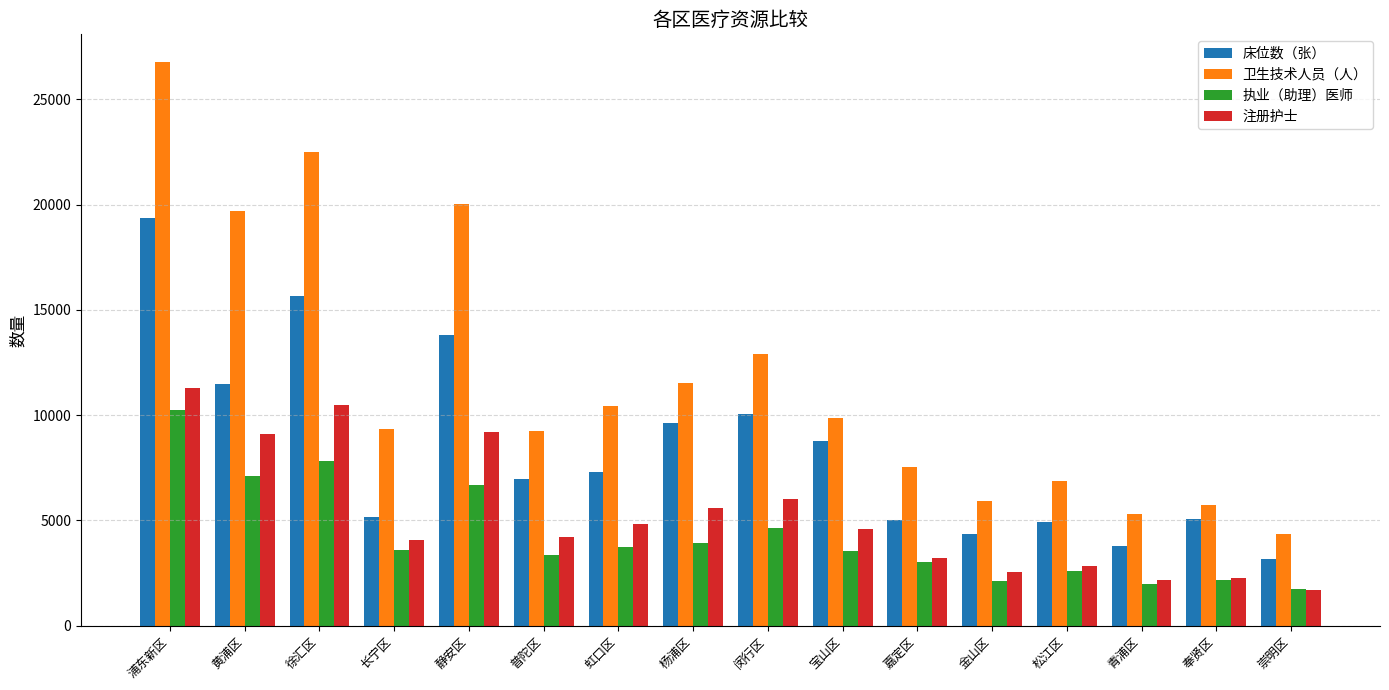

How many bars are there in total?

64